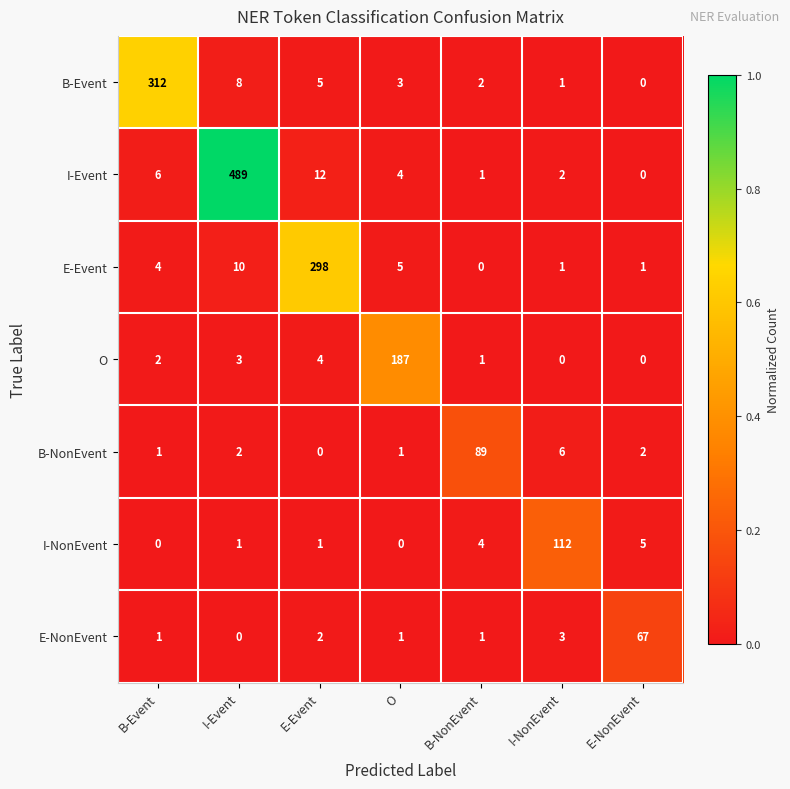

Which category has the highest value across all series?

I-Event